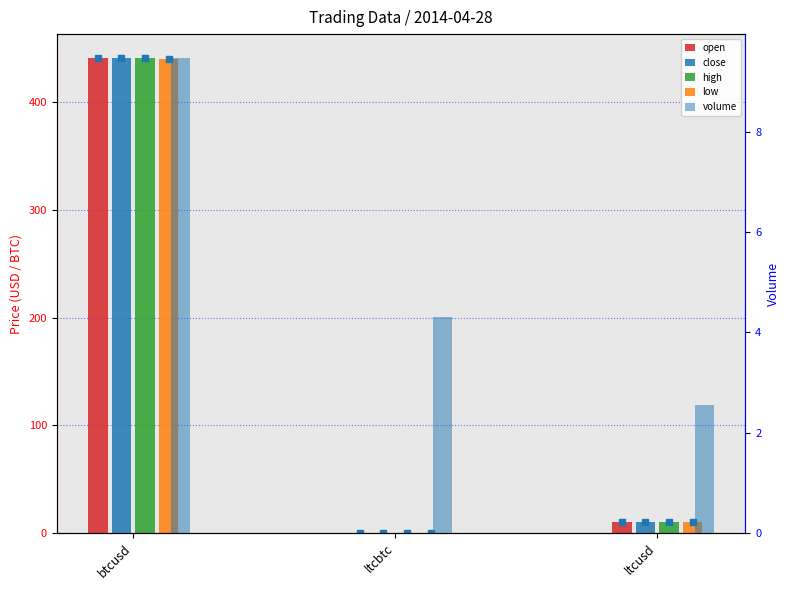

Which series contains the lowest Y value?

open